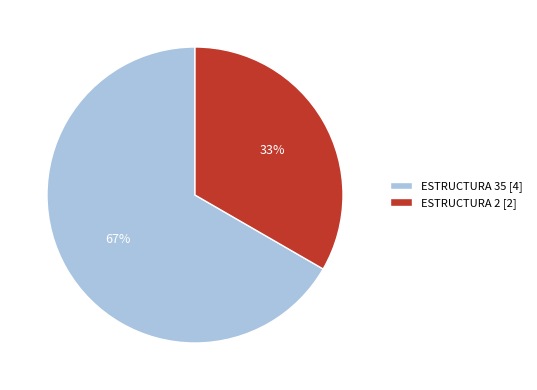

How many slices are in this pie chart?

2